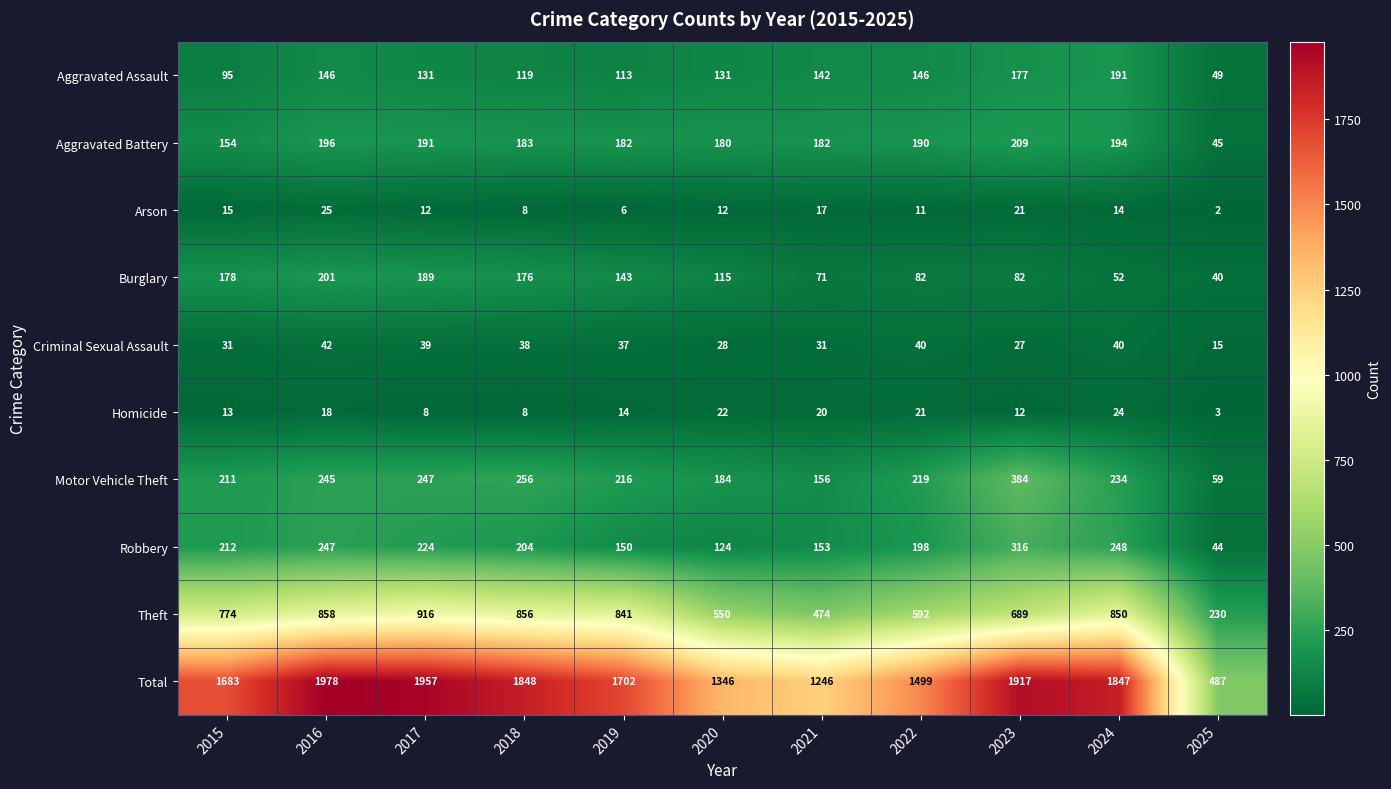

The Aggravated Assault series shows 113 at 2019. True or false?

True